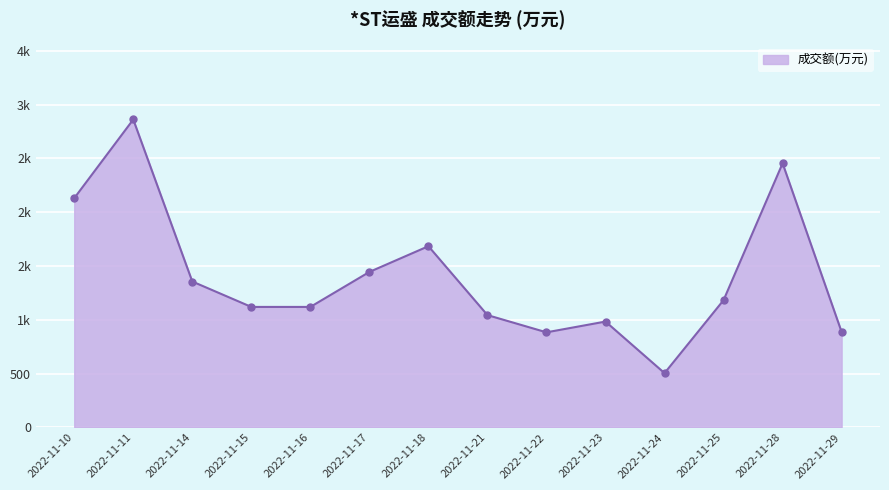

What is the change in value from 2022-11-14 to 2022-11-18?

+328